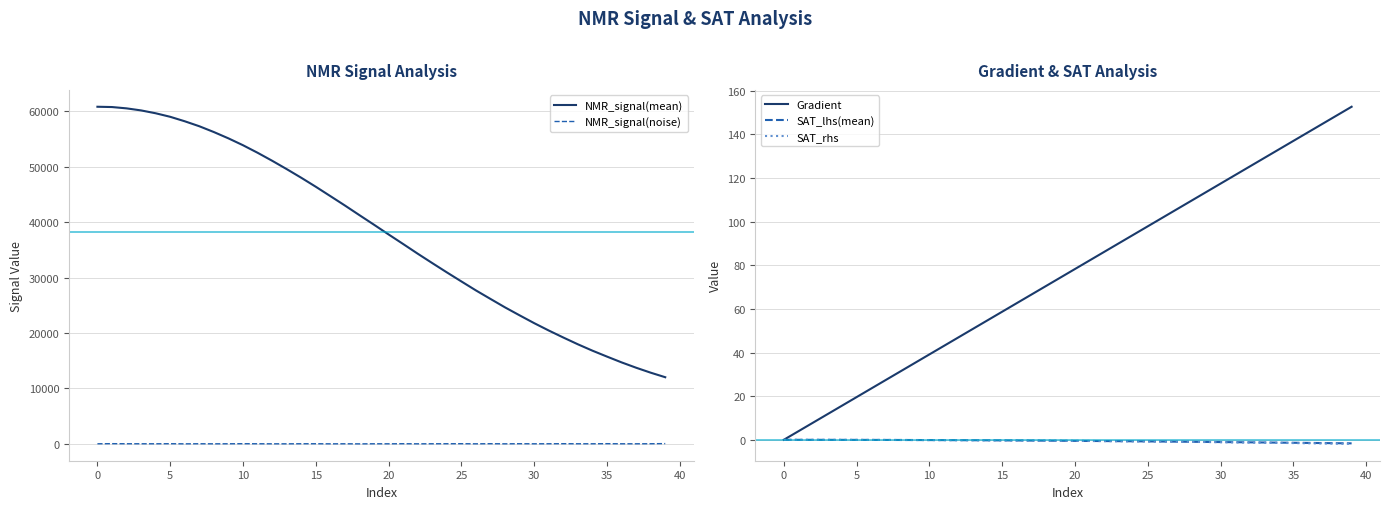

How many interior local valleys does the NMR_signal(noise) series have?

13